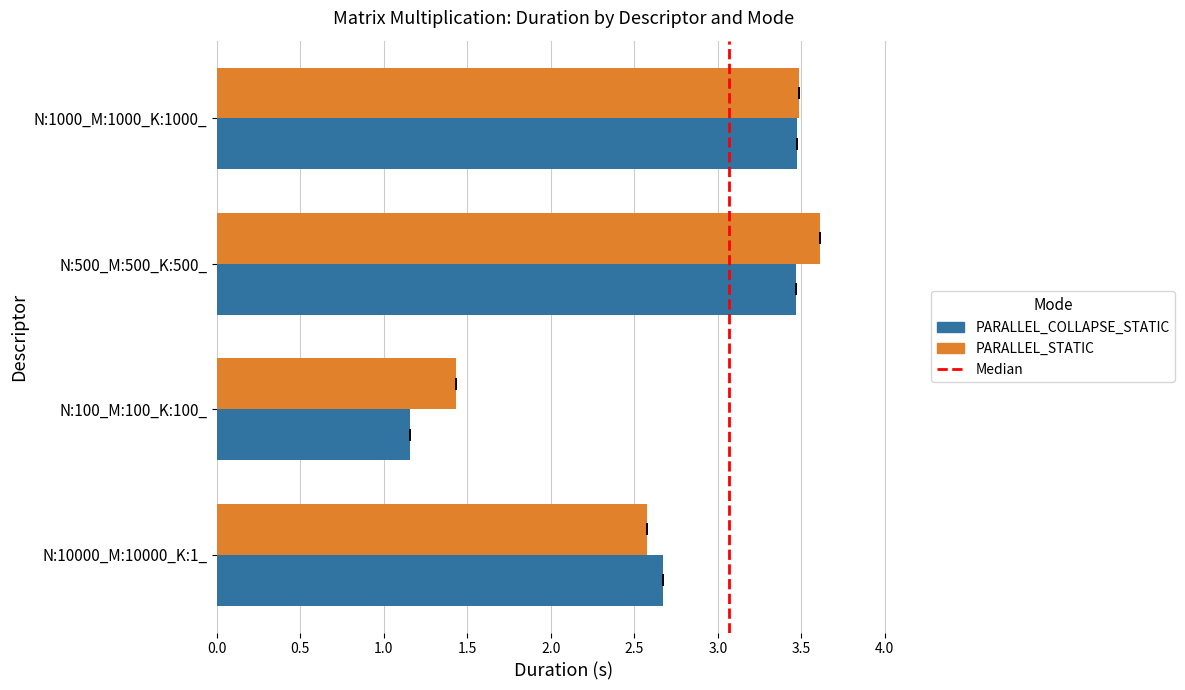

What is the sum of the PARALLEL_STATIC values at N:100_M:100_K:100_ and N:10000_M:10000_K:1_?

4.0